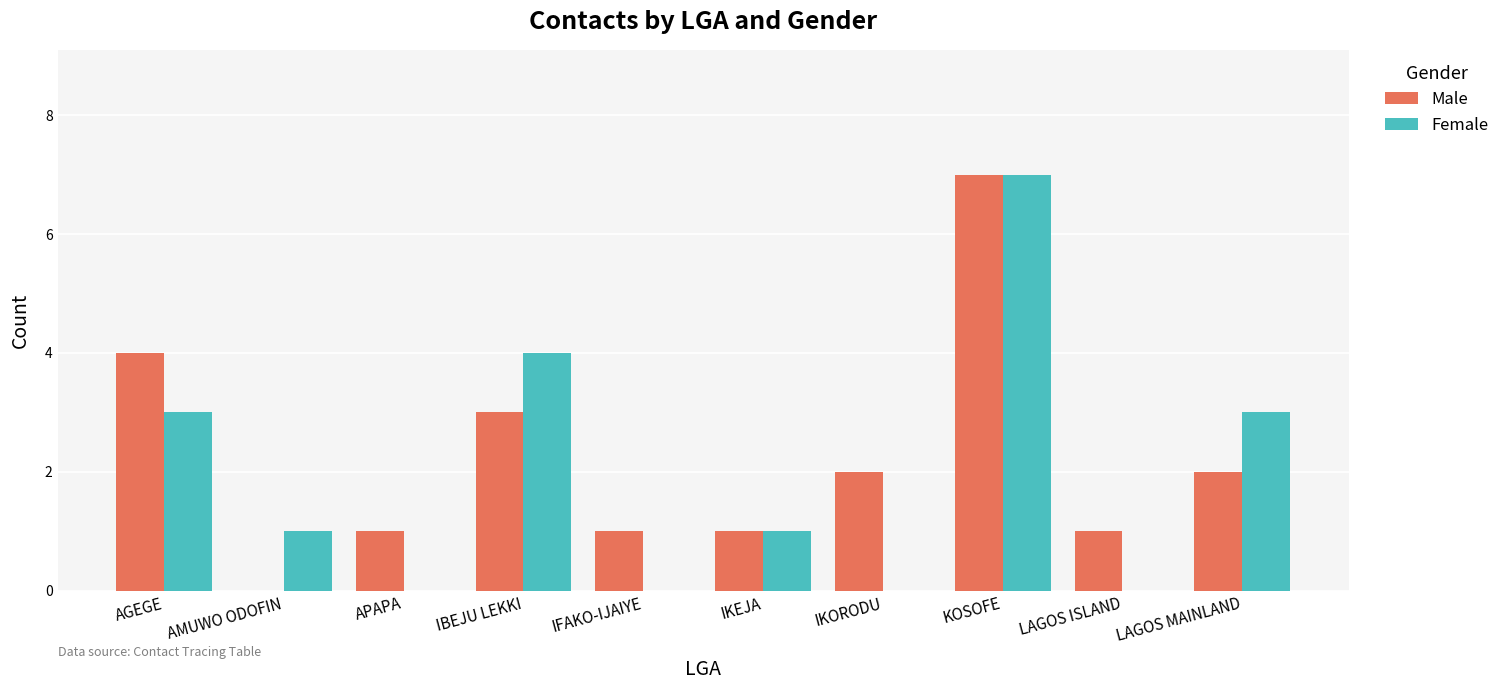

What are all the series names shown in the legend?

Male, Female